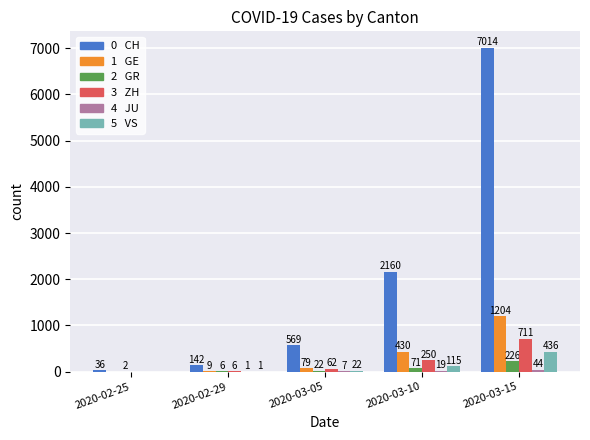

How many series are shown in this chart?

6